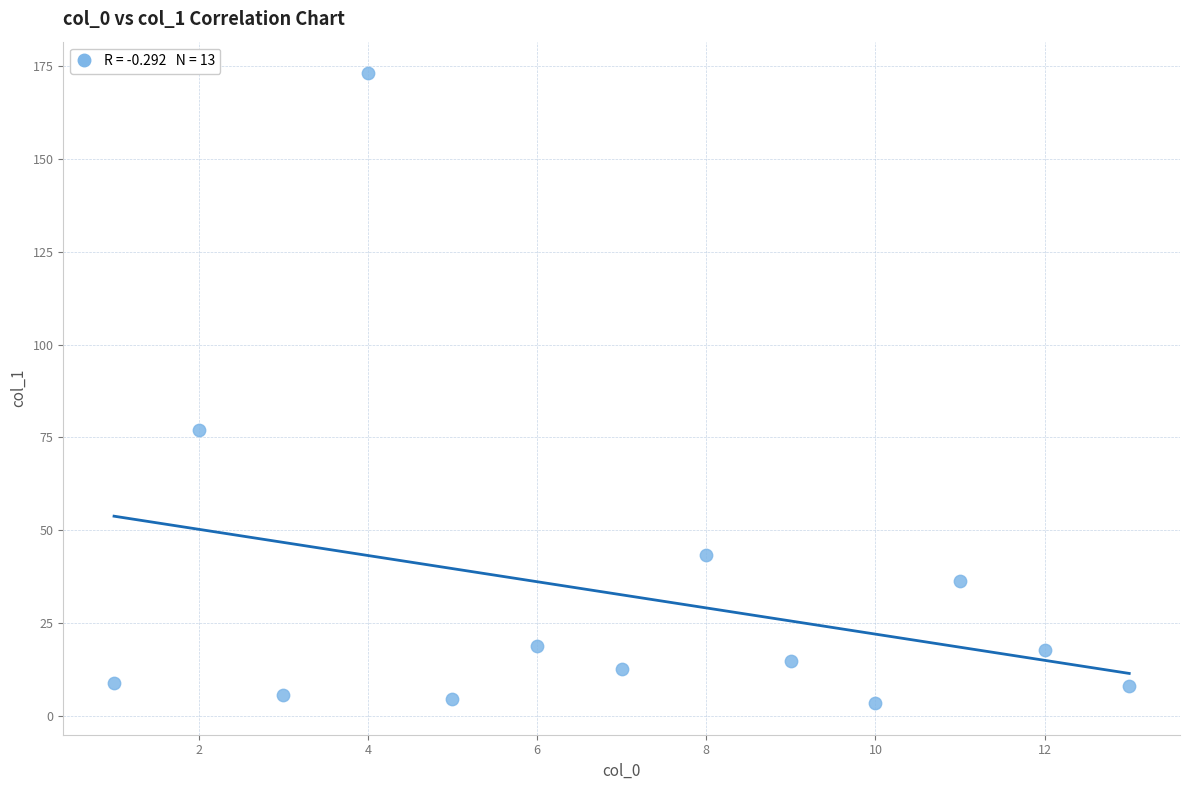

What Y value in the scatter plot is closest to 88?

77.0